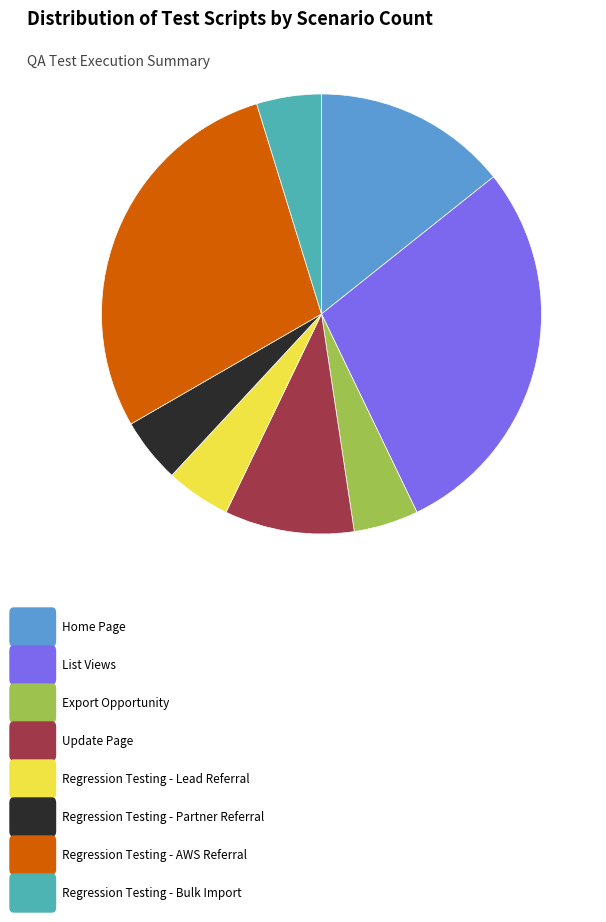

Is there a majority slice in this chart?

No